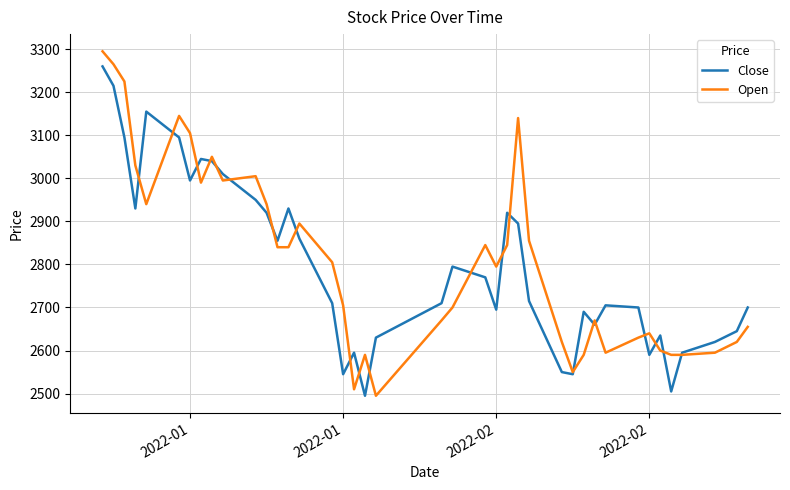

What is the difference between the maximum and minimum values in the Open series?

800